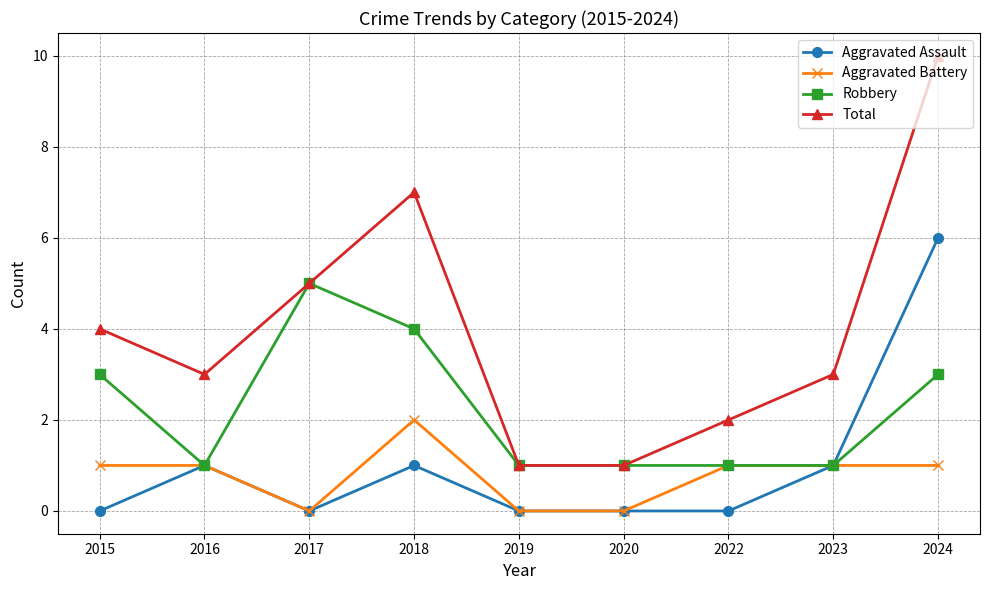

At 2018, list the series in order from largest to smallest.

Total, Robbery, Aggravated Battery, Aggravated Assault